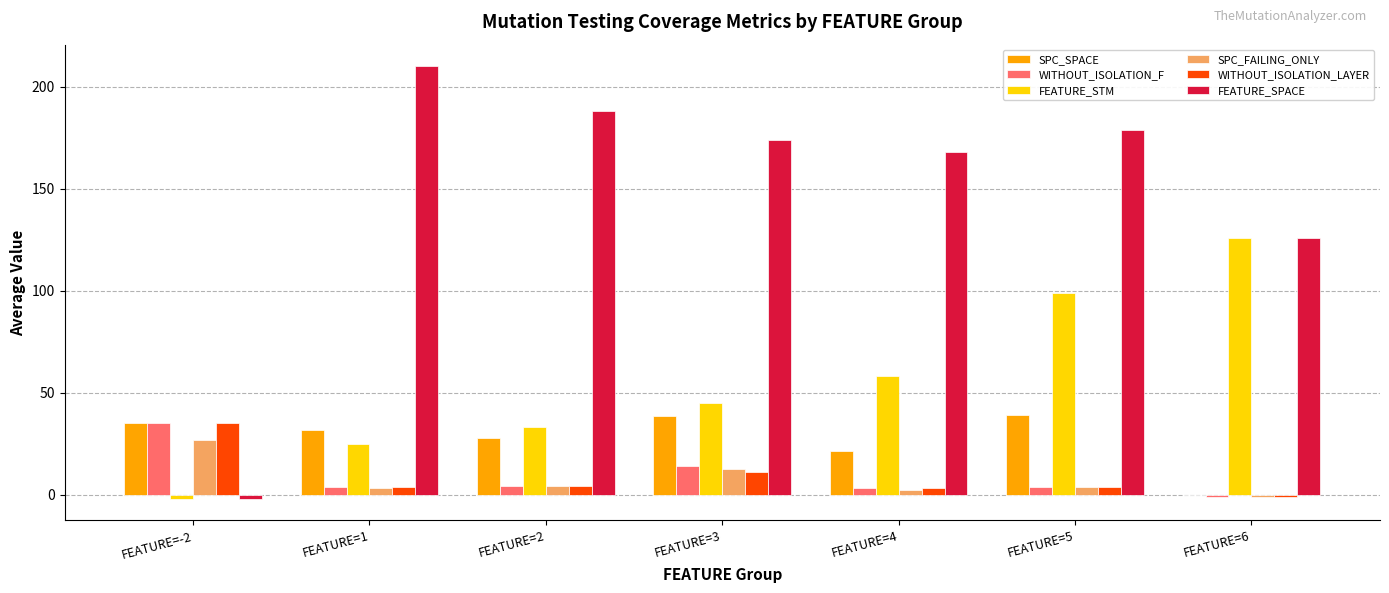

Is it true that FEATURE_SPACE equals 126.0 at FEATURE=6?

True